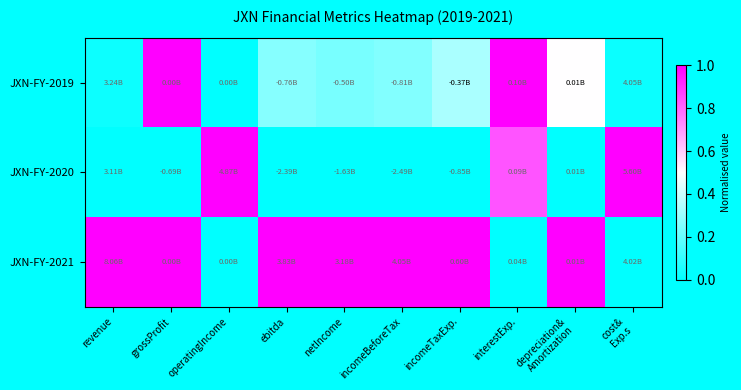

List the series in order of their overall mean, lowest first.

JXN-FY-2020, JXN-FY-2019, JXN-FY-2021